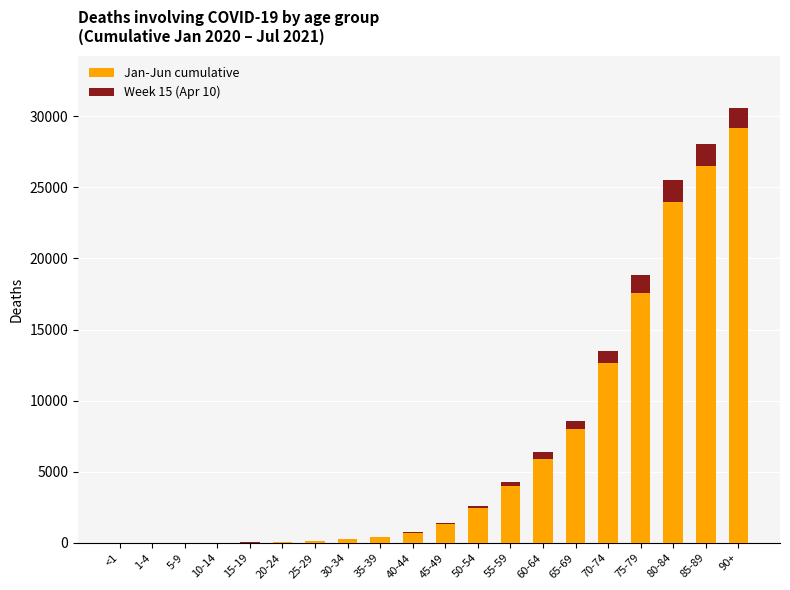

At which category is the sum across all series the highest?

90+